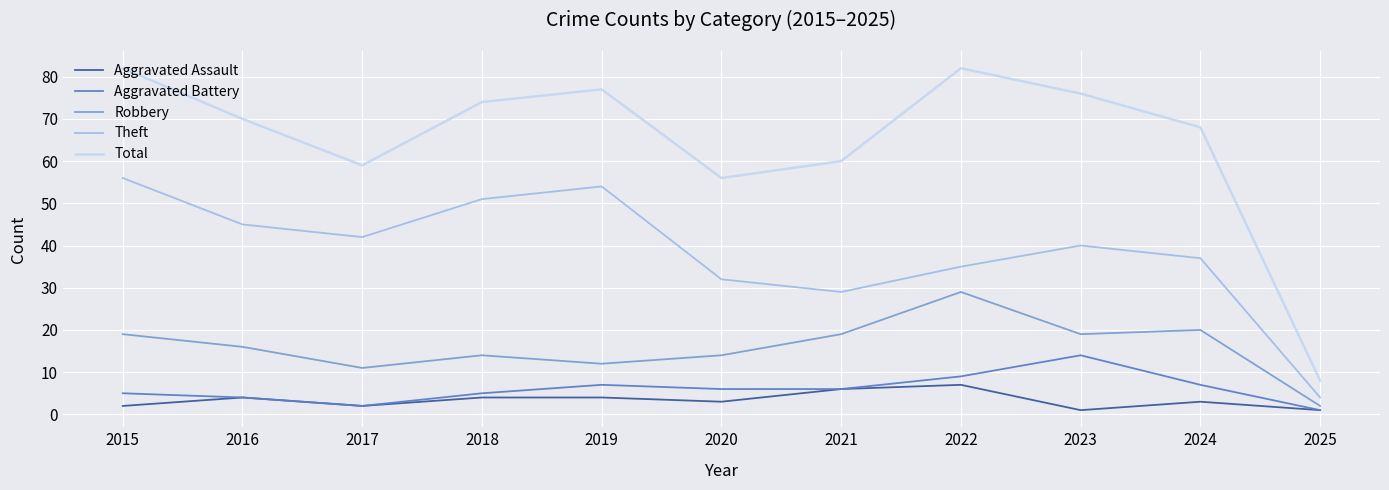

At how many categories does at least one series exceed 32?

10